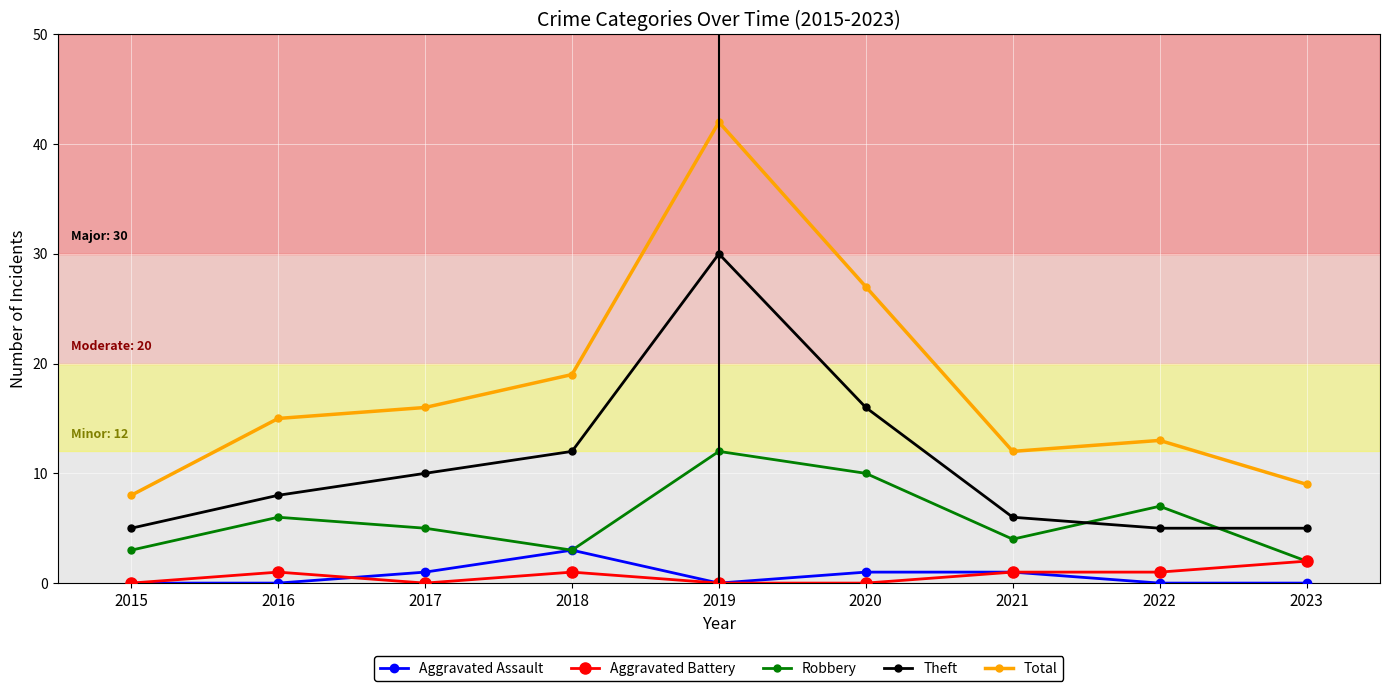

What are all the series names shown in the legend?

Aggravated Assault, Aggravated Battery, Robbery, Theft, Total